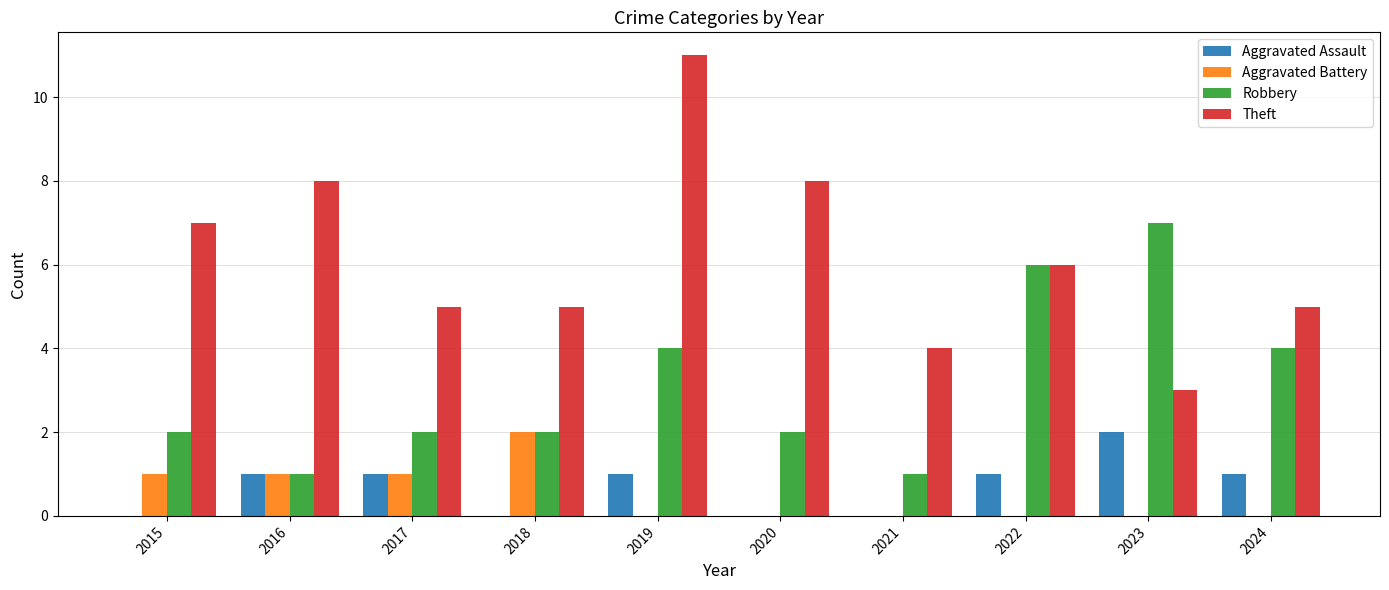

What is the maximum value shown in the chart?

11